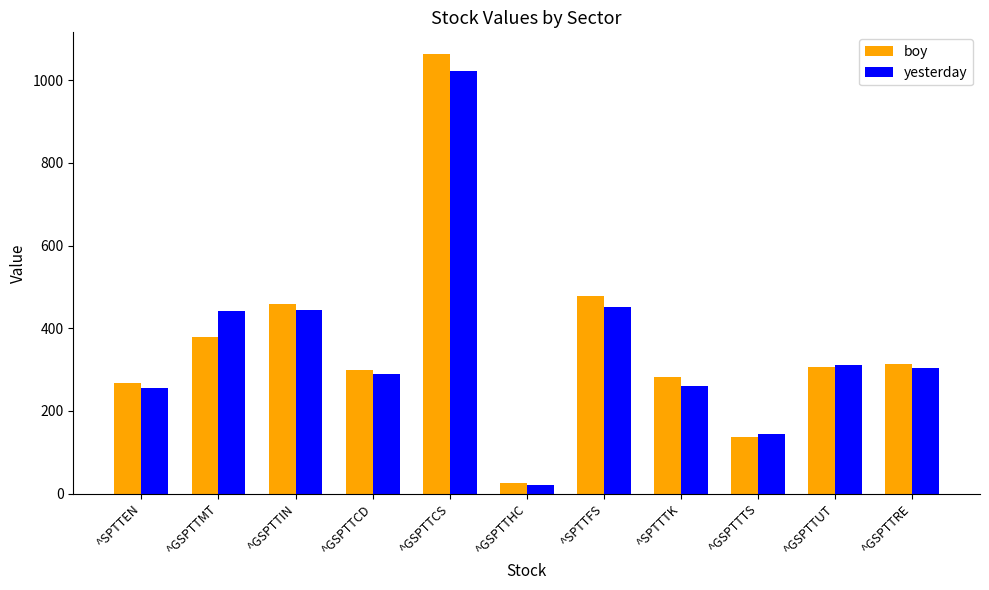

What is the spread (max minus min) of values at ^SPTTTK?

20.7